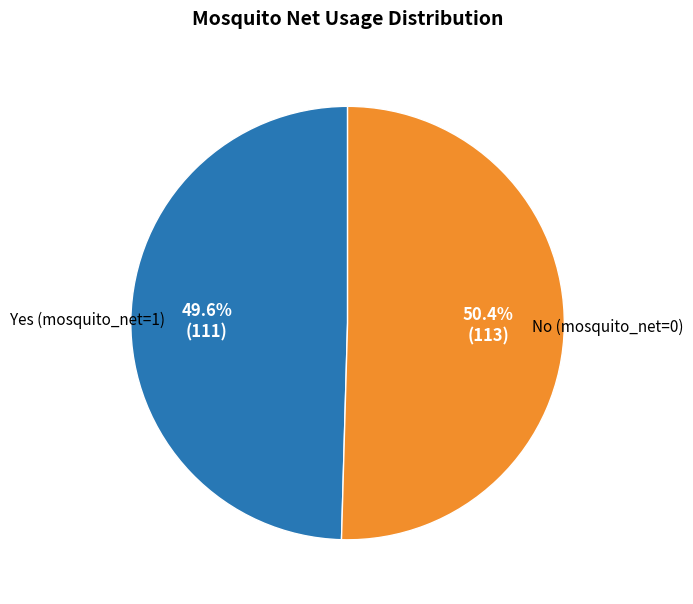

Which category accounts for the majority?

No (mosquito_net=0)